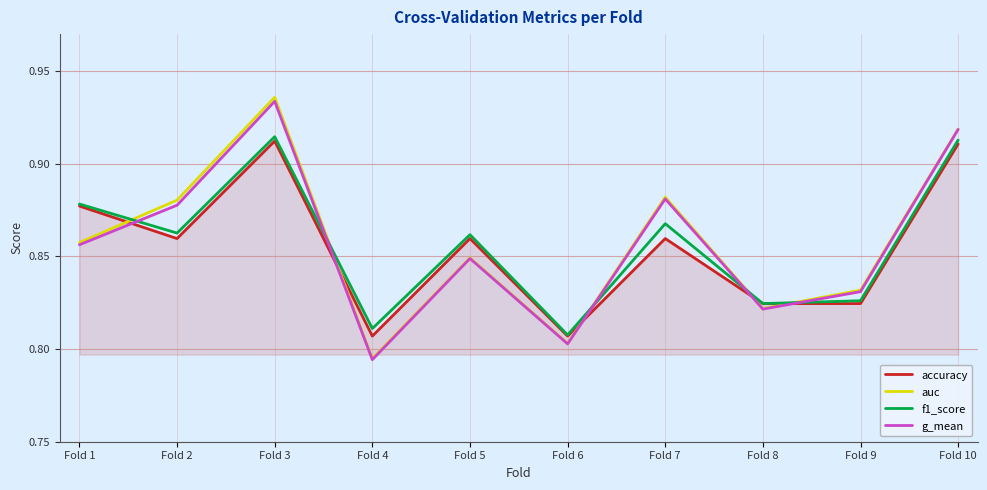

How many interior local peaks does the accuracy series have?

3